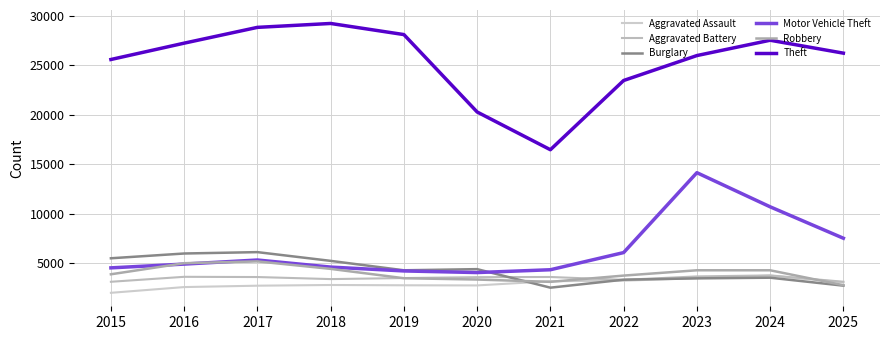

Is it true that Theft equals 26240 at 2025?

True